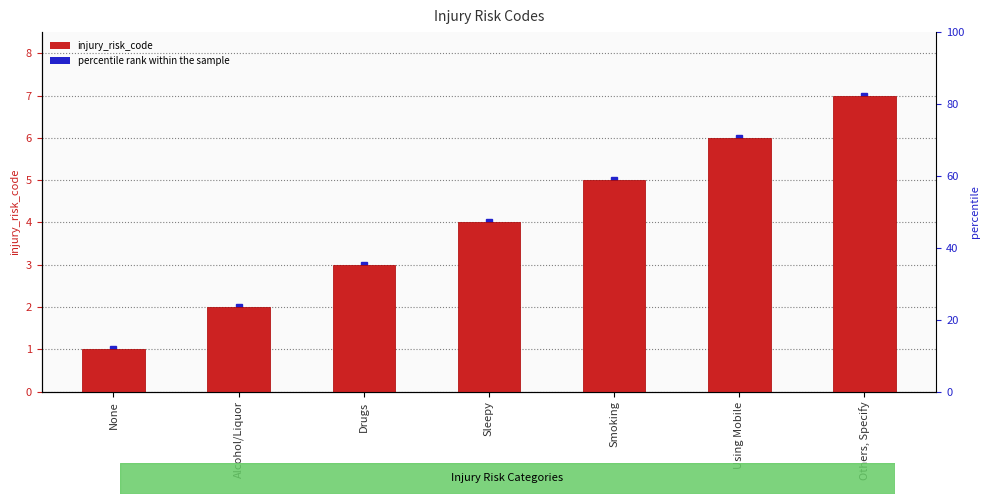

What is the difference between the maximum and second lowest values?

5